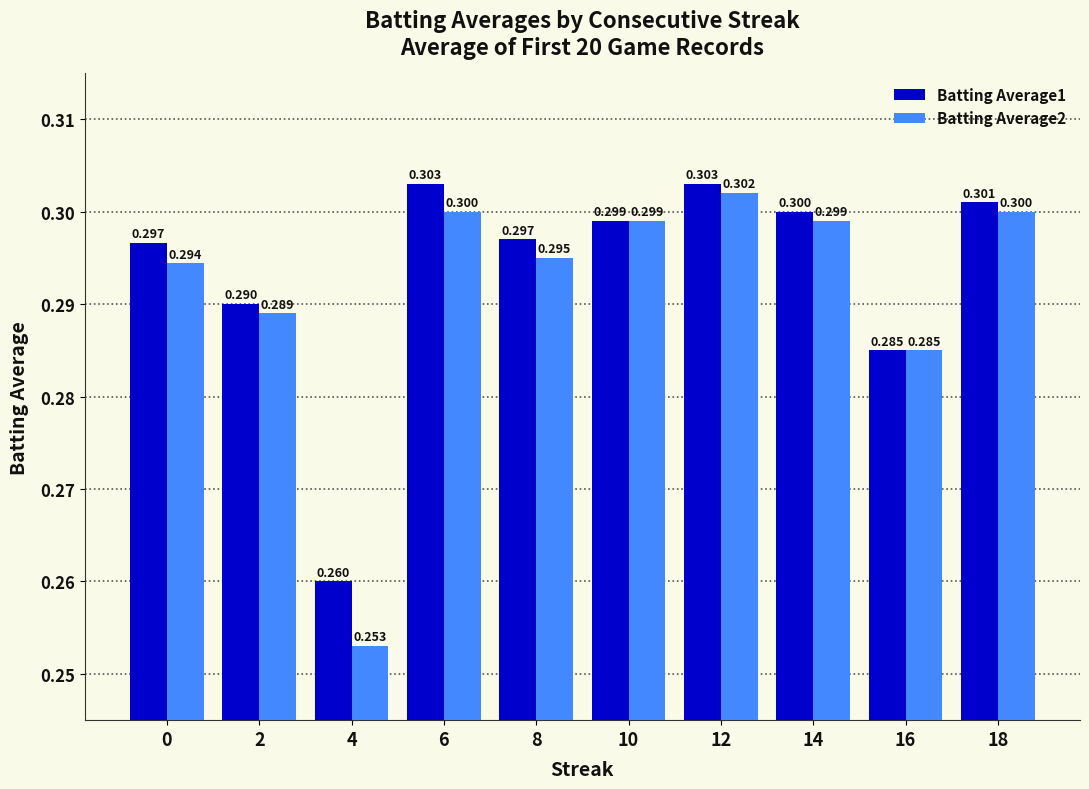

Is the value of Batting Average2 at 2 greater than the value of Batting Average1 at 16?

Yes